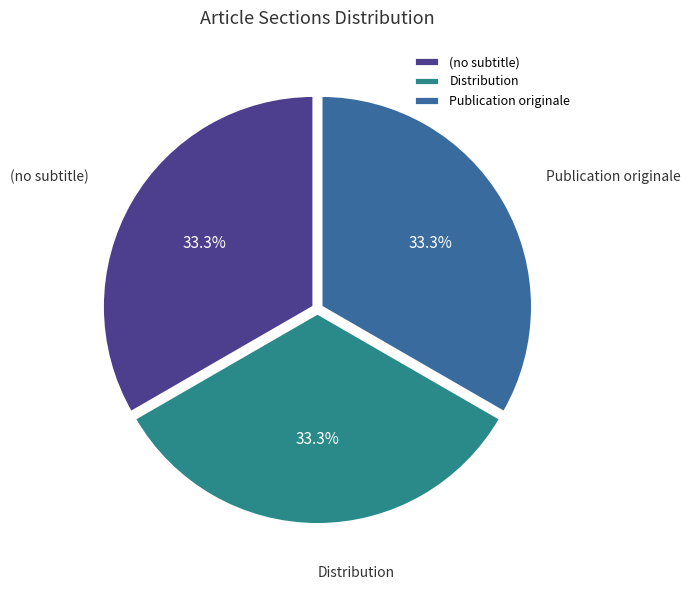

To the nearest percent, what percentage of the pie is Distribution?

33%